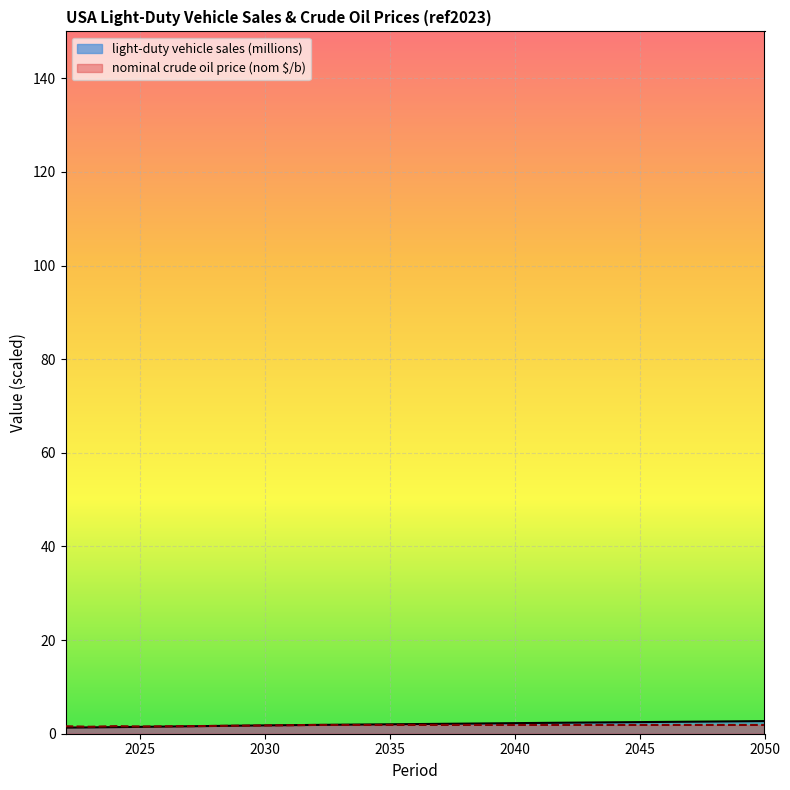

Which has a higher value, 2043 or 2024?

2043